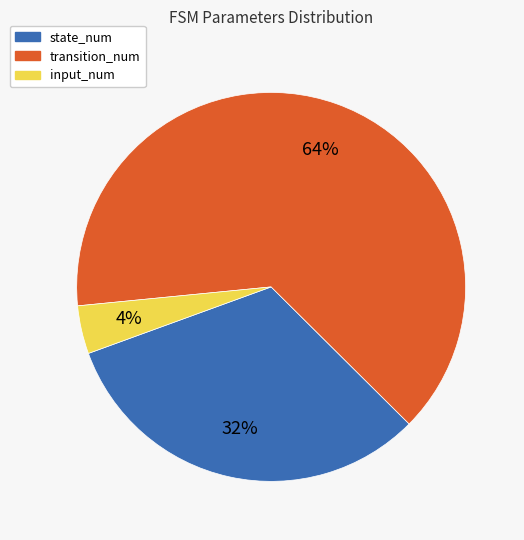

Combined, do transition_num and state_num account for over 50%?

Yes